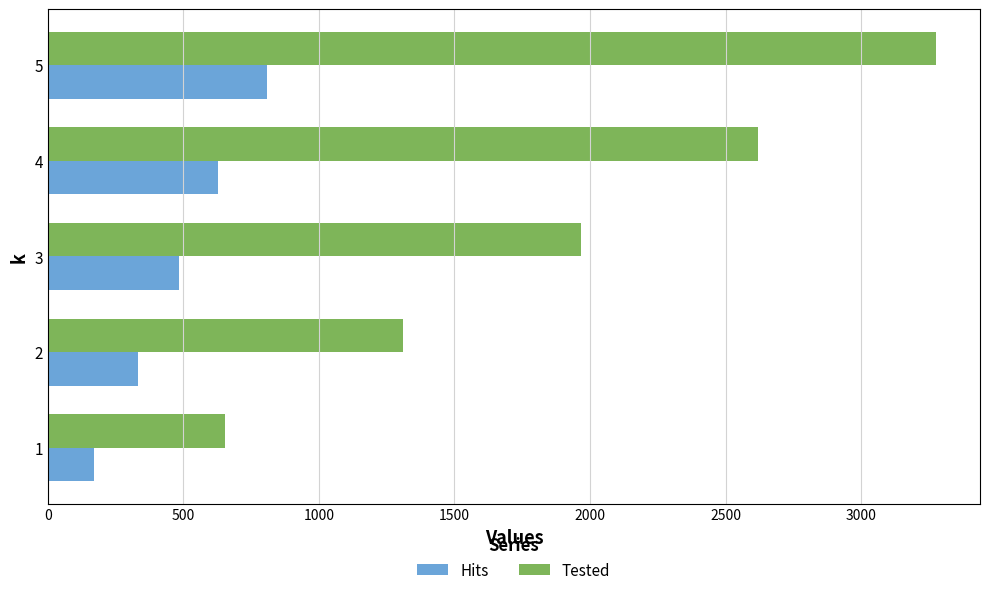

Rank the series by their maximum value, from lowest to highest.

Hits, Tested